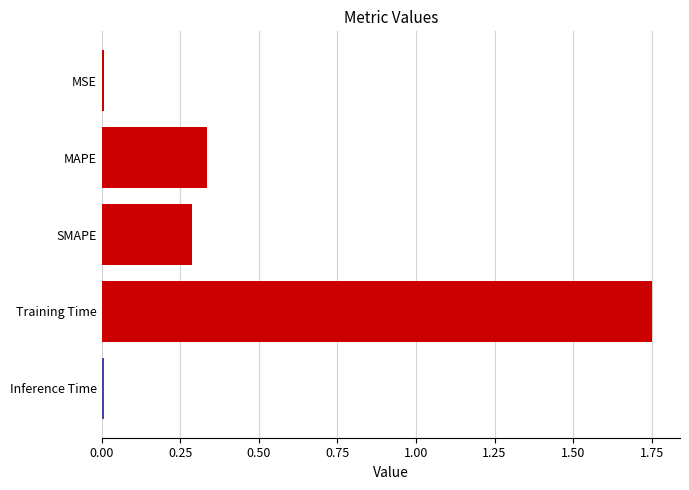

Are the bars horizontal?

Yes